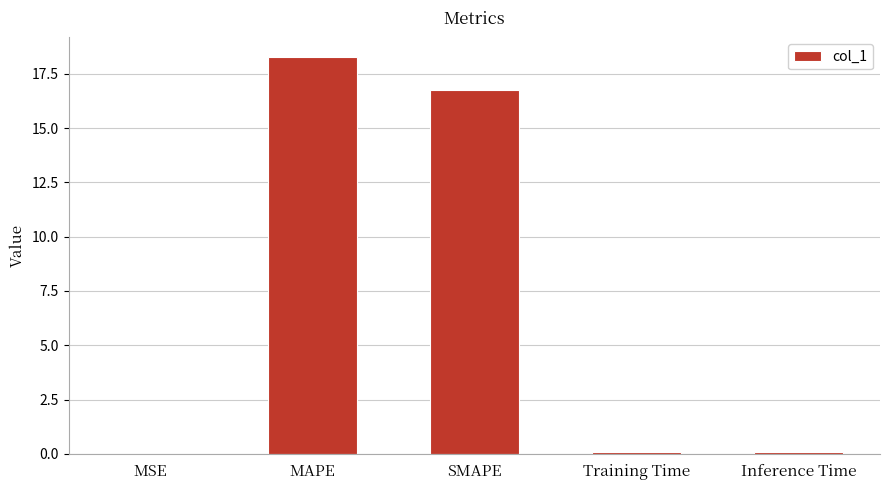

How many categories are shown in the chart?

5